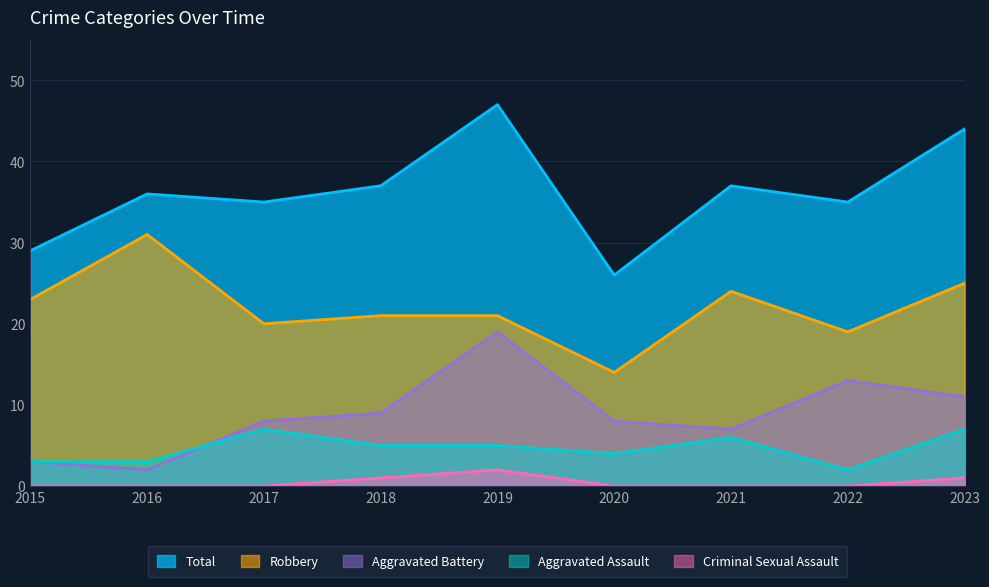

Which category has the highest value in the Aggravated Battery series?

2019